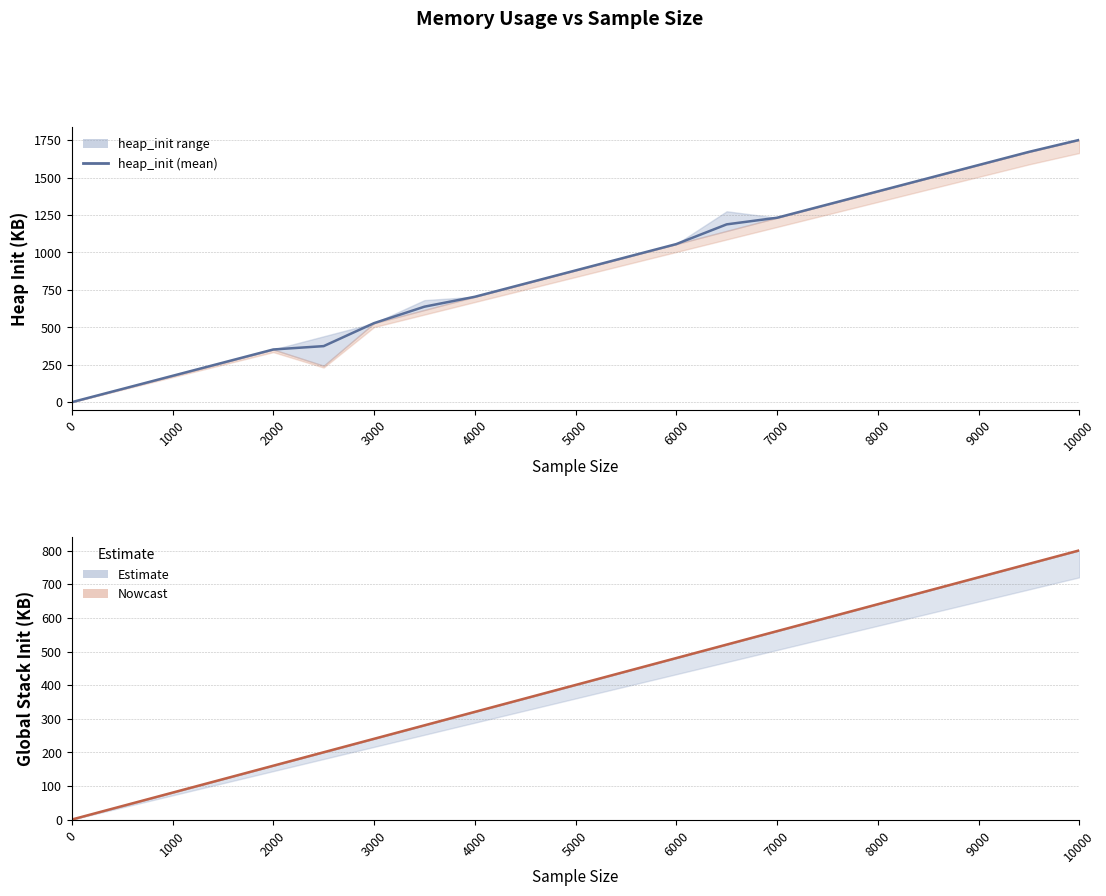

What is the difference between the maximum and minimum values in the global_stack_init (mean) series?

800.0